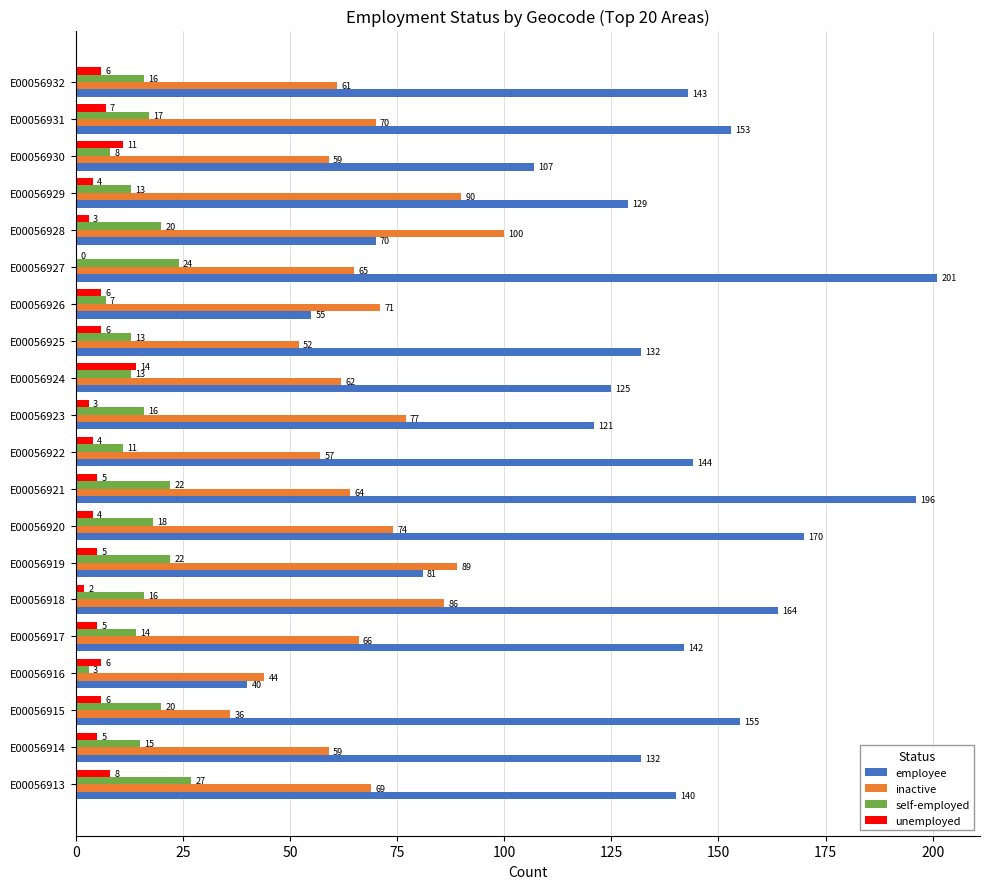

Between E00056920 and E00056924, which series saw the biggest shift?

employee